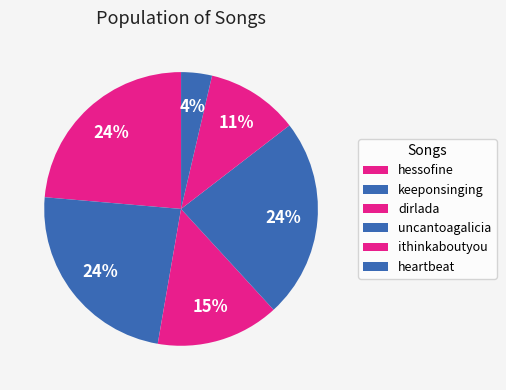

To the nearest percent, what percentage of the pie is keeponsinging?

24%